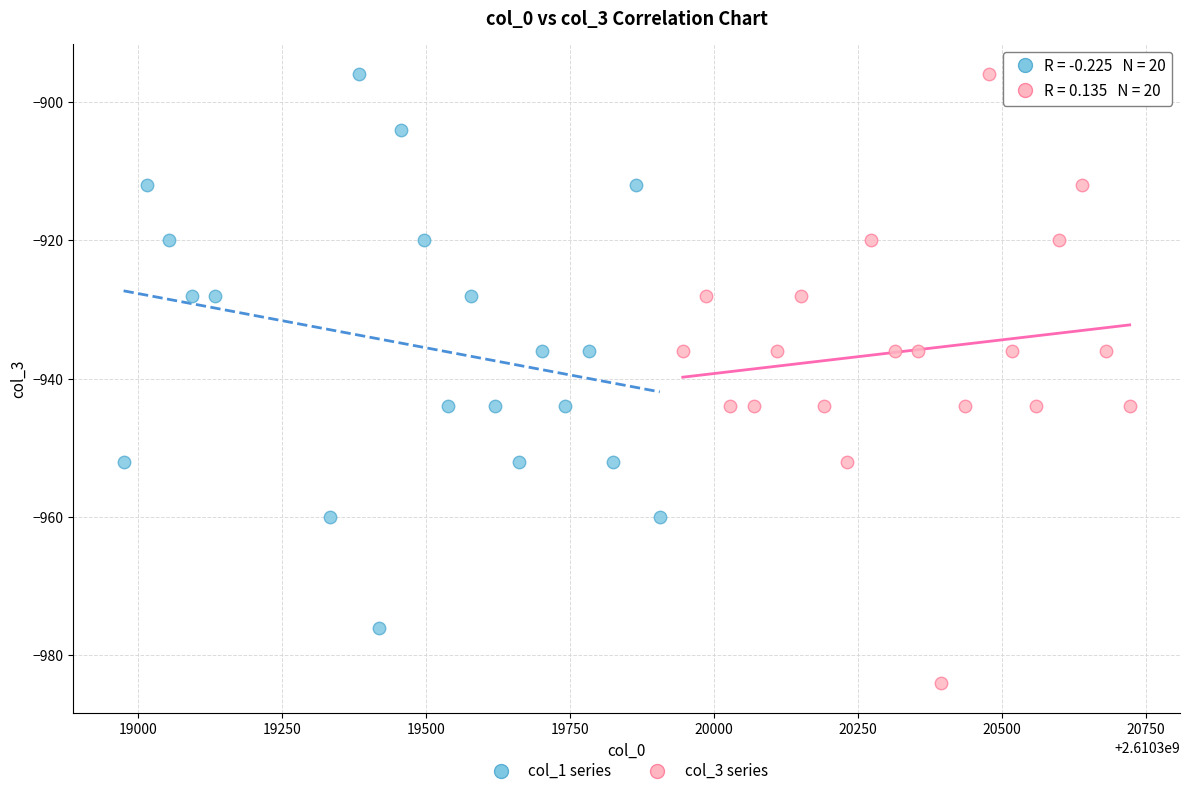

Which series contains the lowest Y value?

col_3 series